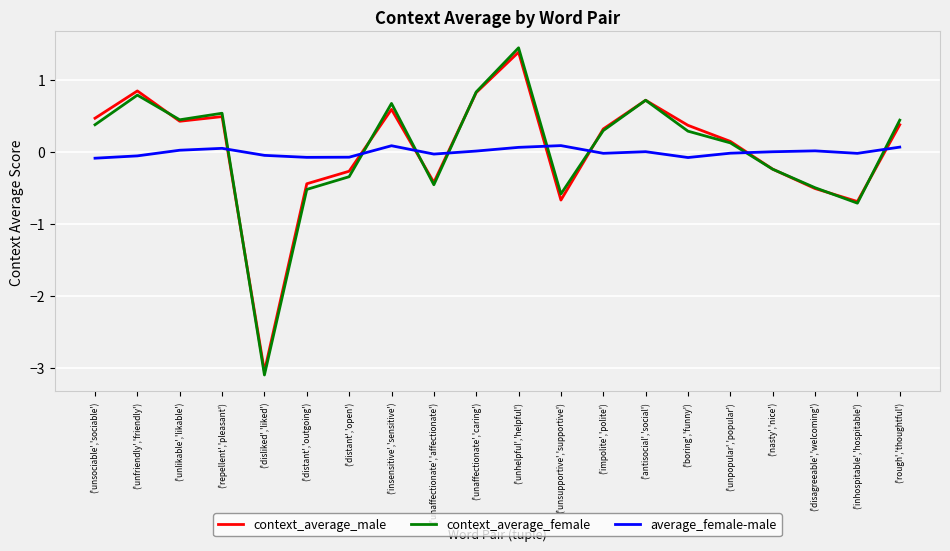

True or false: context_average_female and average_female-male intersect in this chart.

True